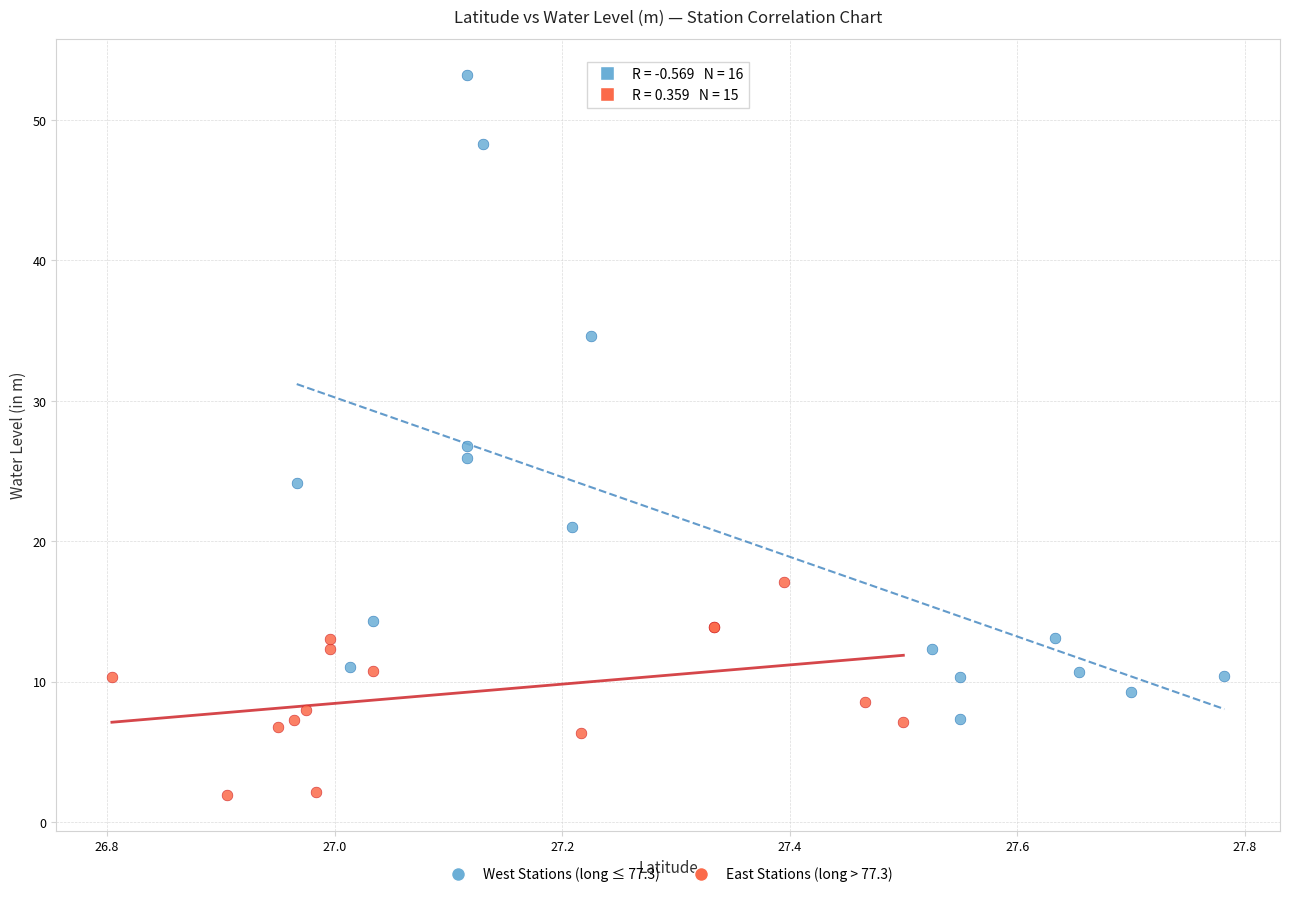

Which series contains the lowest Y value?

East Stations (long > 77.3)